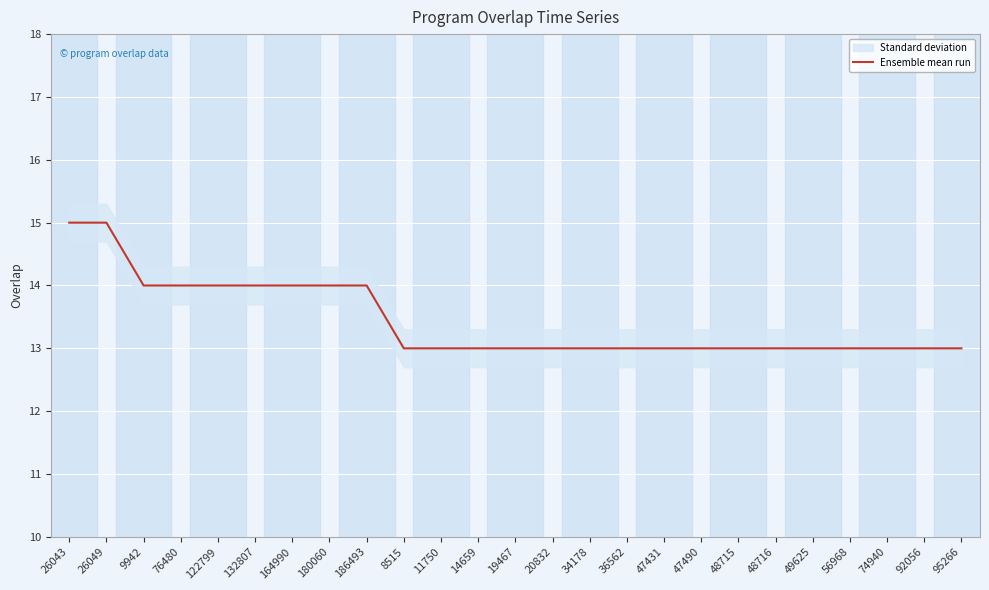

What is the label of the 25th point from the left?

95266